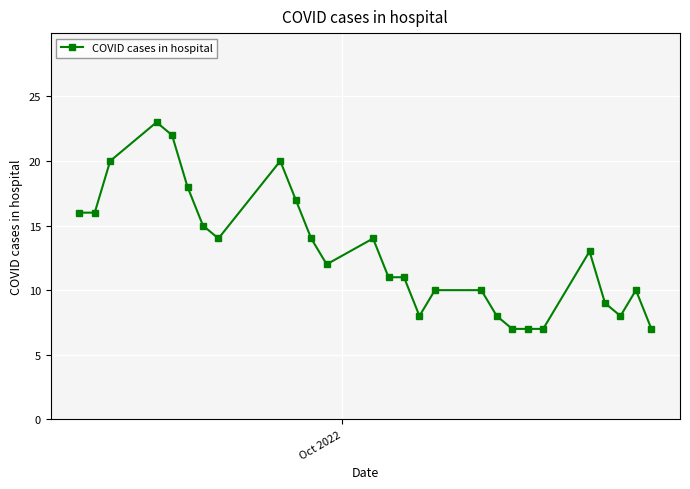

True or false: there are more than 0 points higher than both neighbors.

True